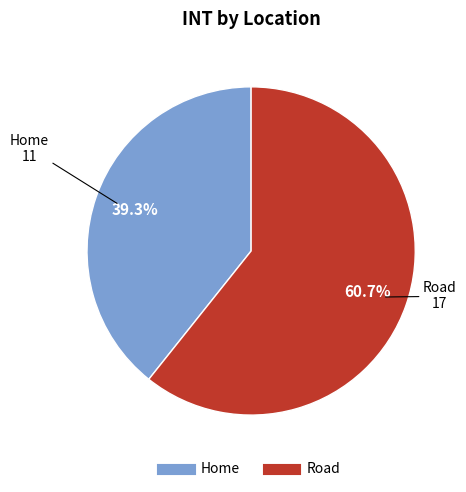

Does any single category account for the majority?

Yes